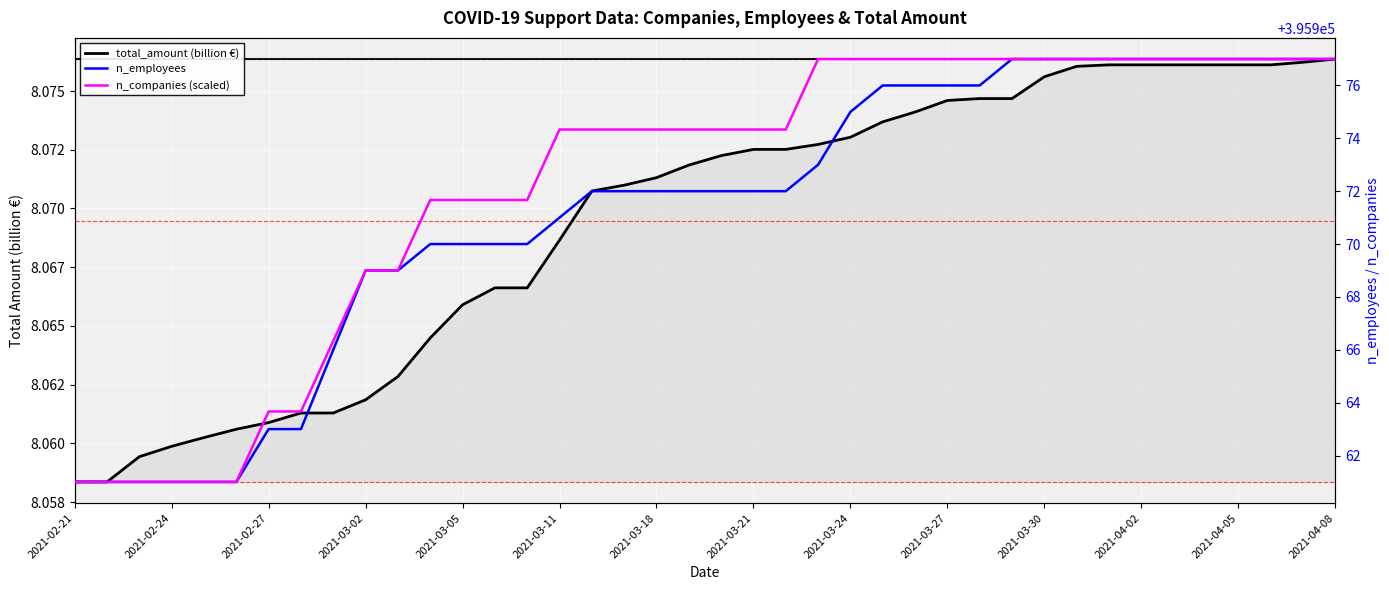

True or false: n_employees and n_companies (scaled) intersect in this chart.

False